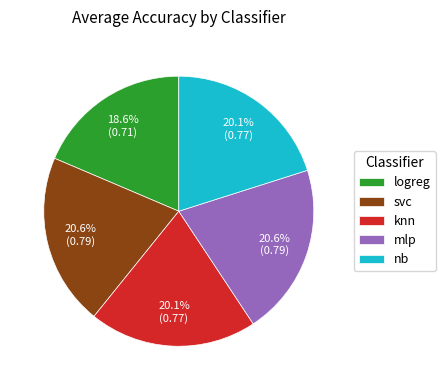

Does mlp represent more than half of the total?

No